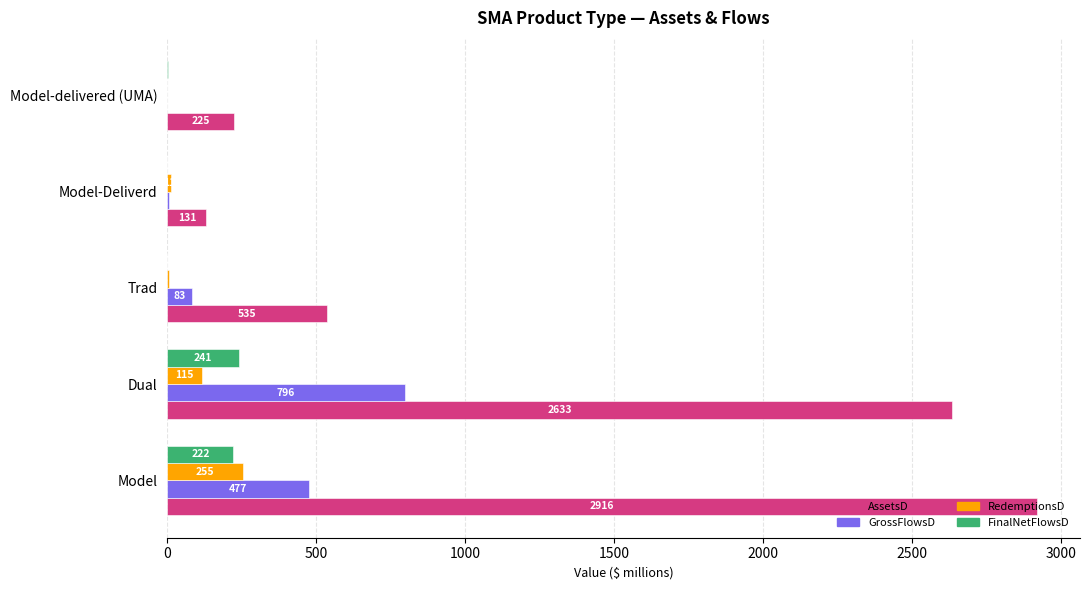

What are all the series names shown in the legend?

AssetsD, GrossFlowsD, RedemptionsD, FinalNetFlowsD